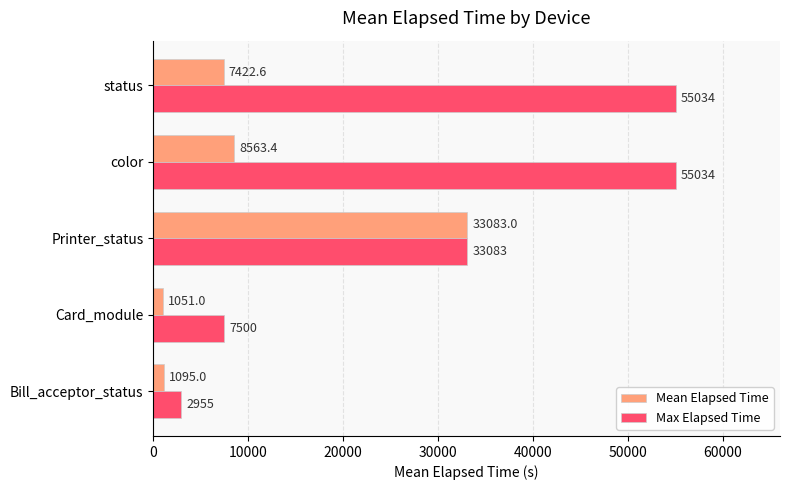

What is the maximum value shown in the chart?

55034.0